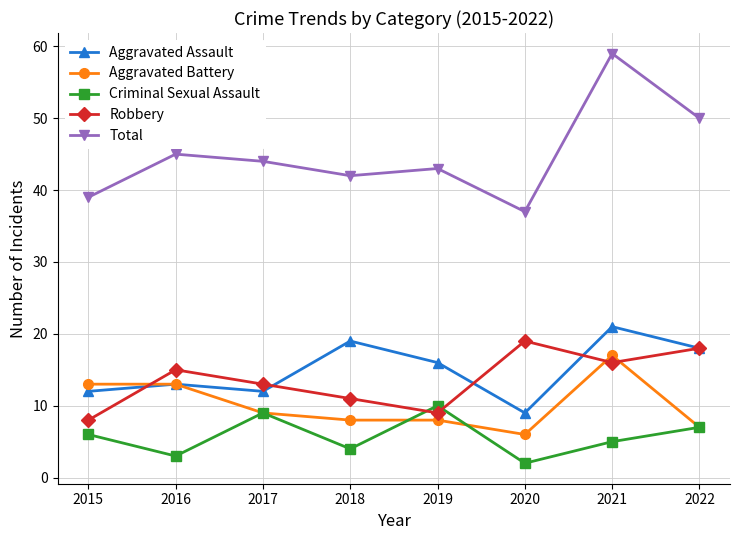

Rank the series at 2020 from highest to lowest value.

Total, Robbery, Aggravated Assault, Aggravated Battery, Criminal Sexual Assault